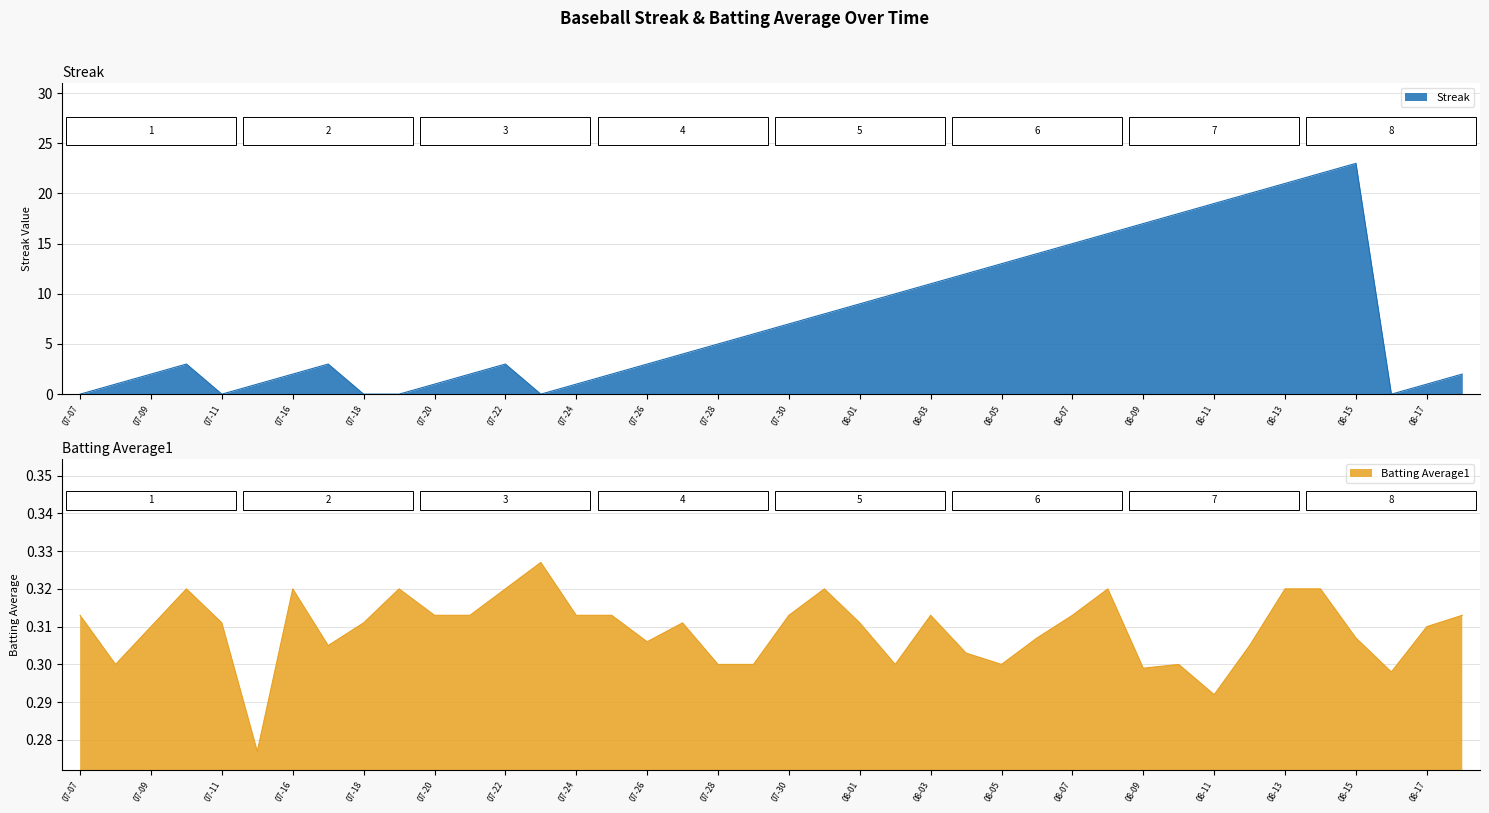

Which series has the largest total across all categories?

Streak